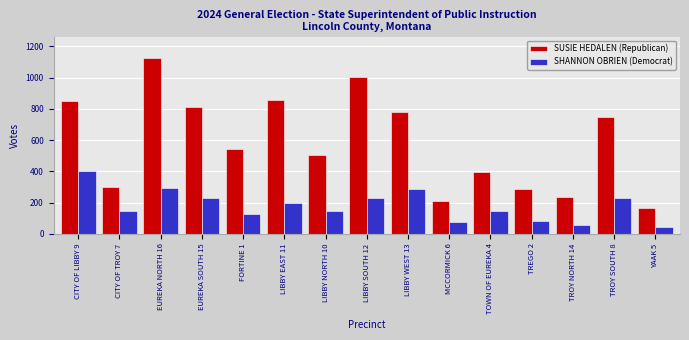

What is the spread (max minus min) of values at TOWN OF EUREKA 4?

250